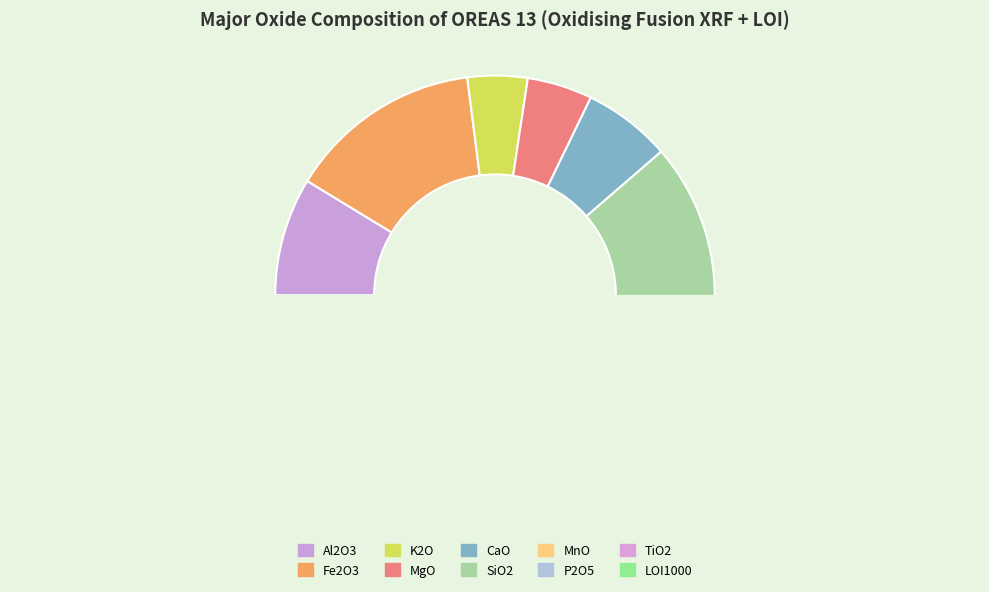

How many segments does this pie chart have?

10